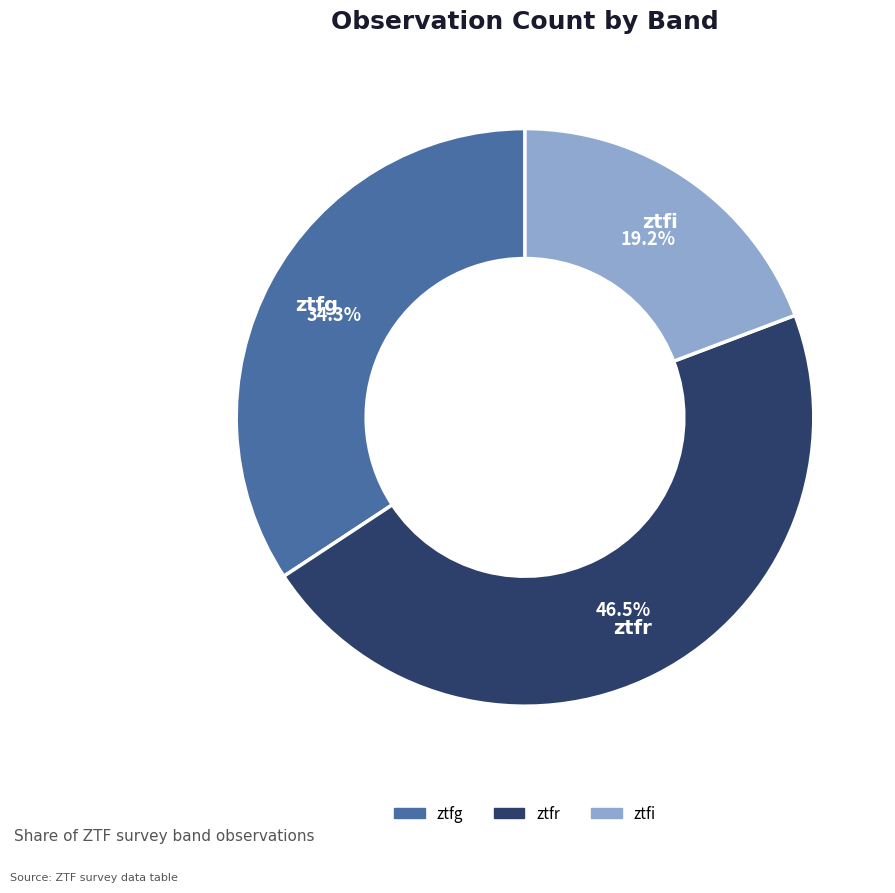

To the nearest percent, what is the combined percentage of ztfr and ztfi?

66%